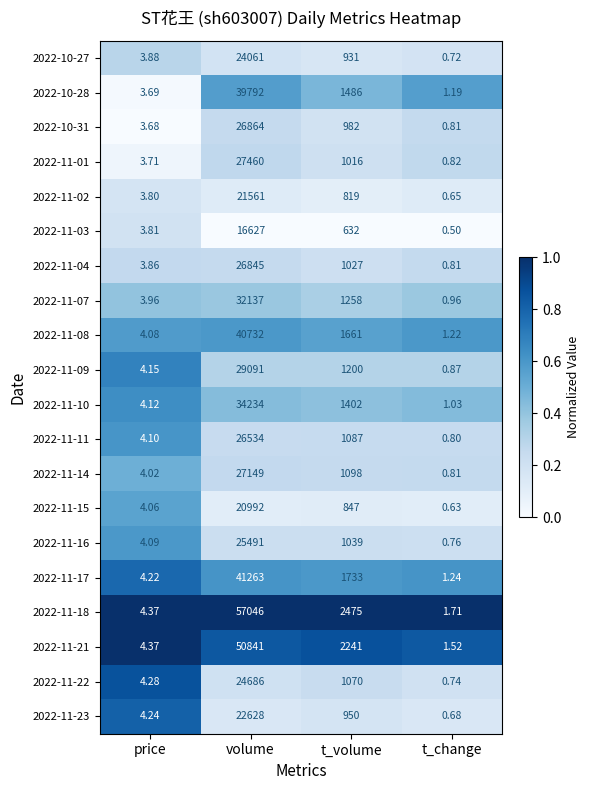

At how many categories does at least one series exceed 0?

4